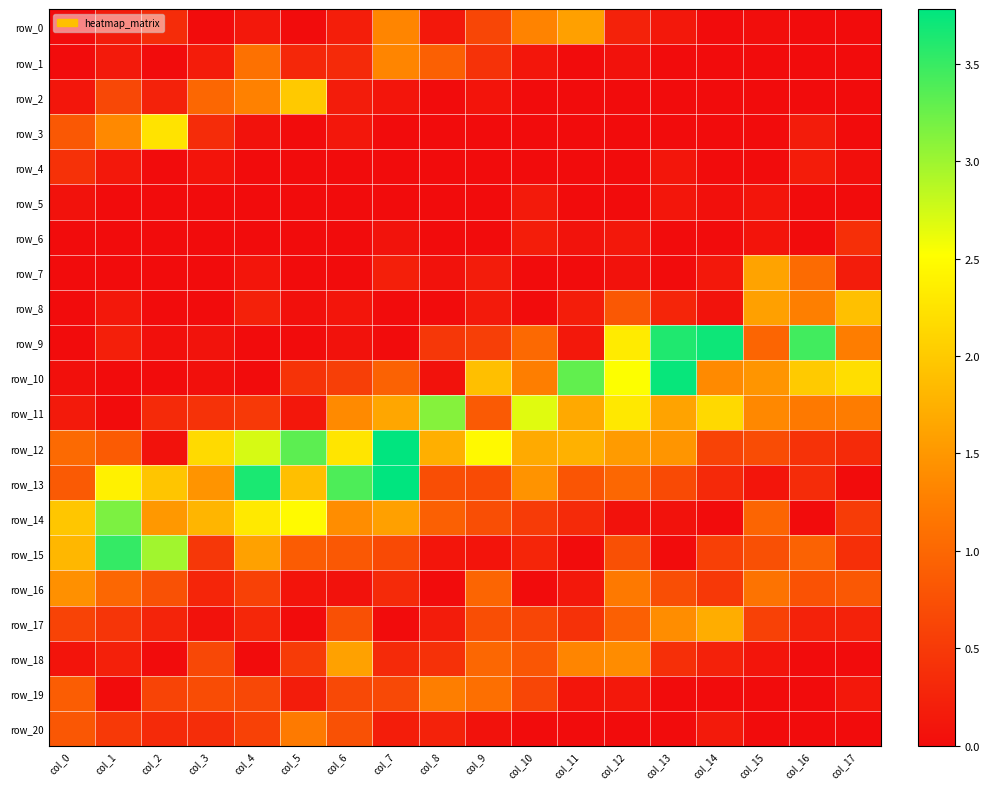

What is the maximum value for row_3?

2.2